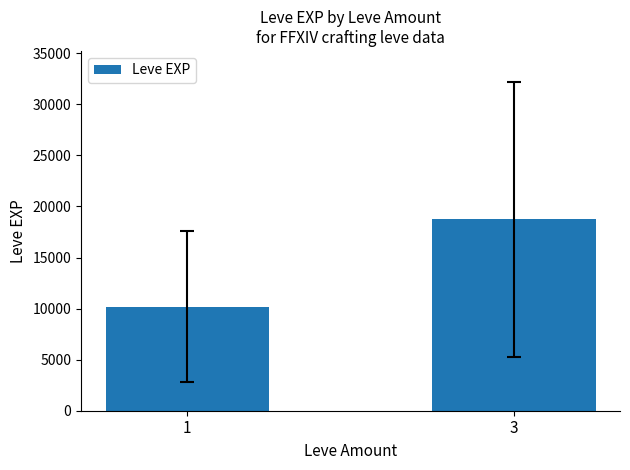

What is the change in value from 1 to 3?

+8540.4